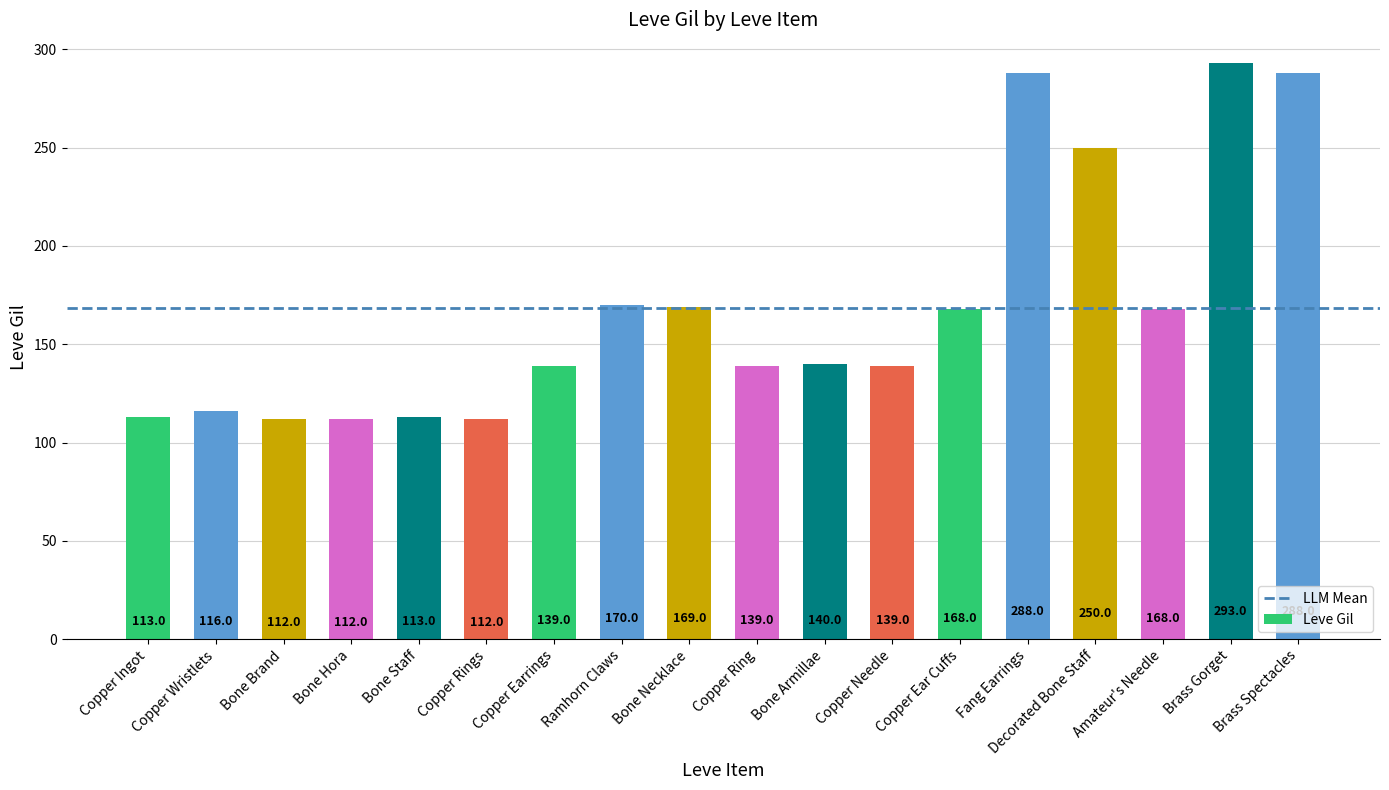

At which category does the chart reach its peak across all series?

Brass Gorget